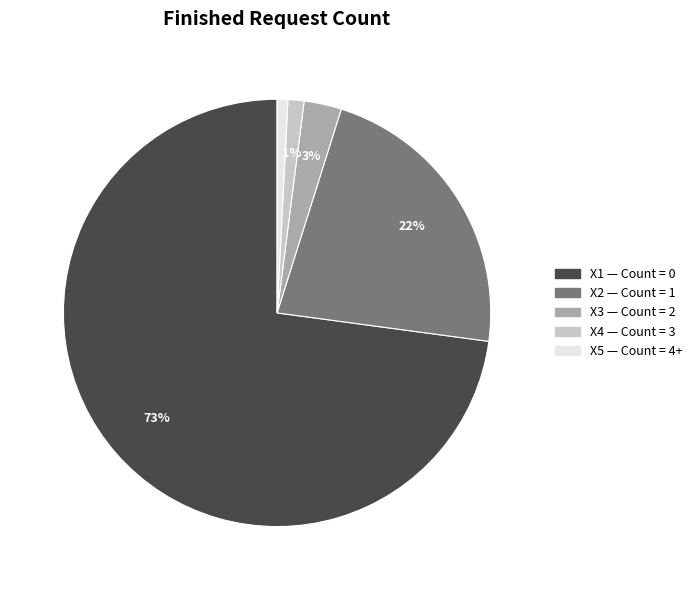

Is there any slice that represents more than half of the pie?

Yes